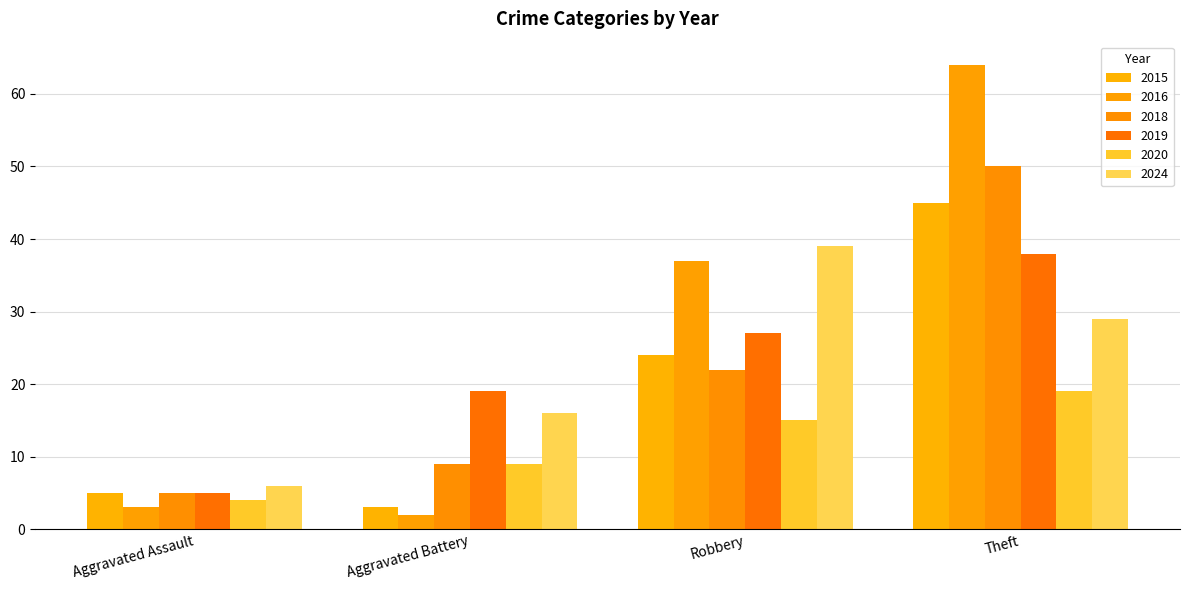

What is the sum of all 2018 values?

86